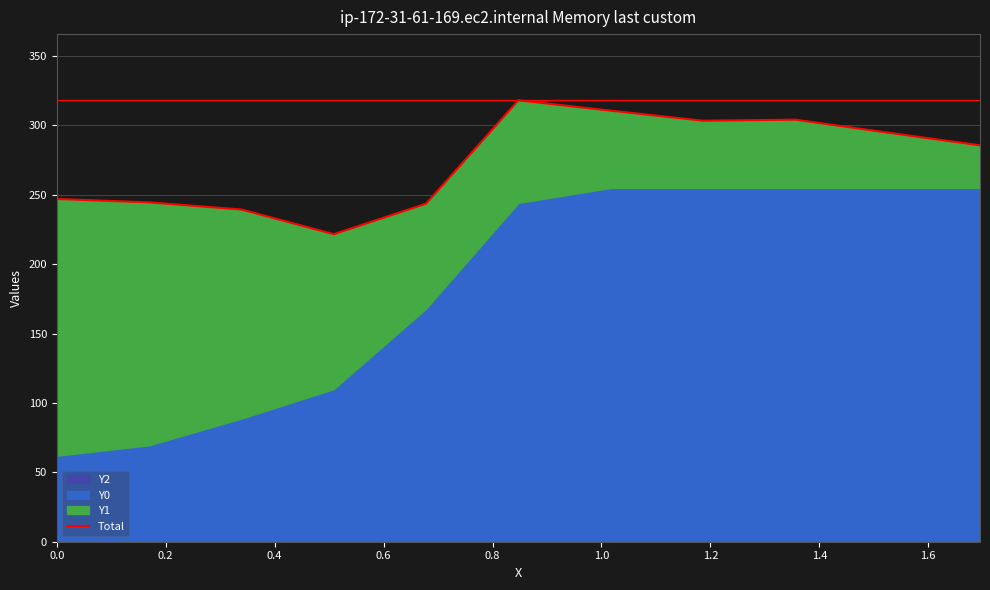

What is the difference between the values at 1.2 and 0.2?

66.1